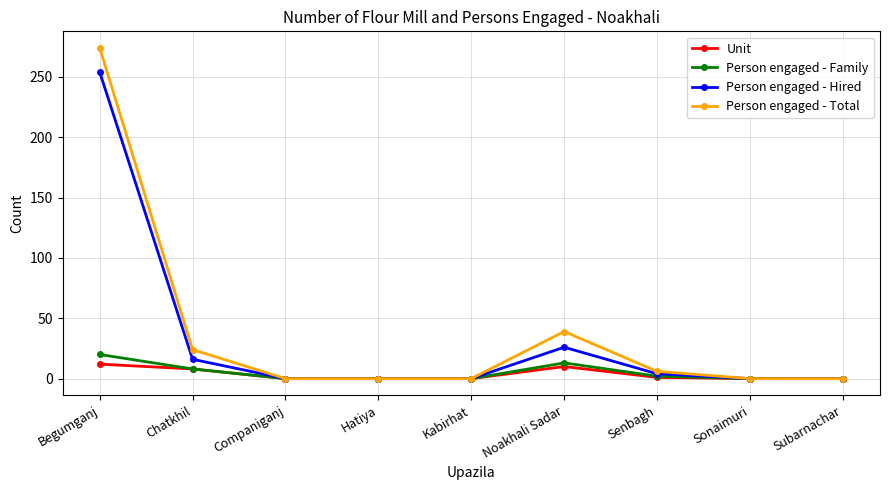

Is it true that Person engaged - Family equals 0 at Kabirhat?

True